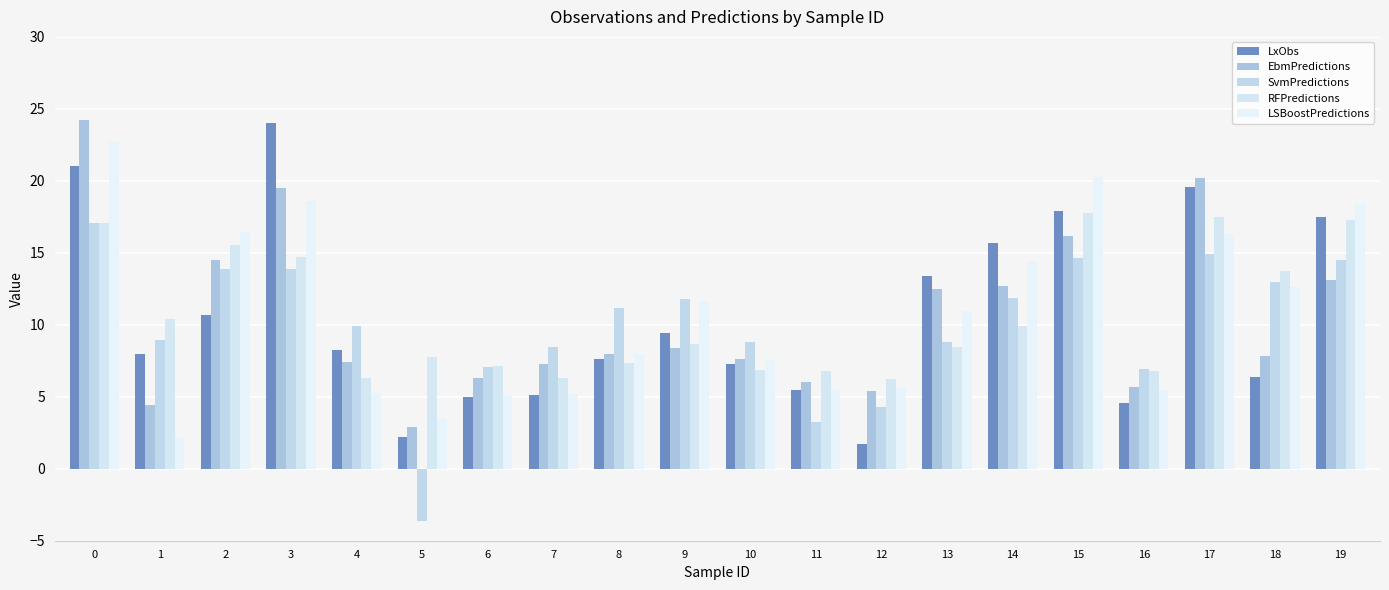

How many bars are there in each group?

5